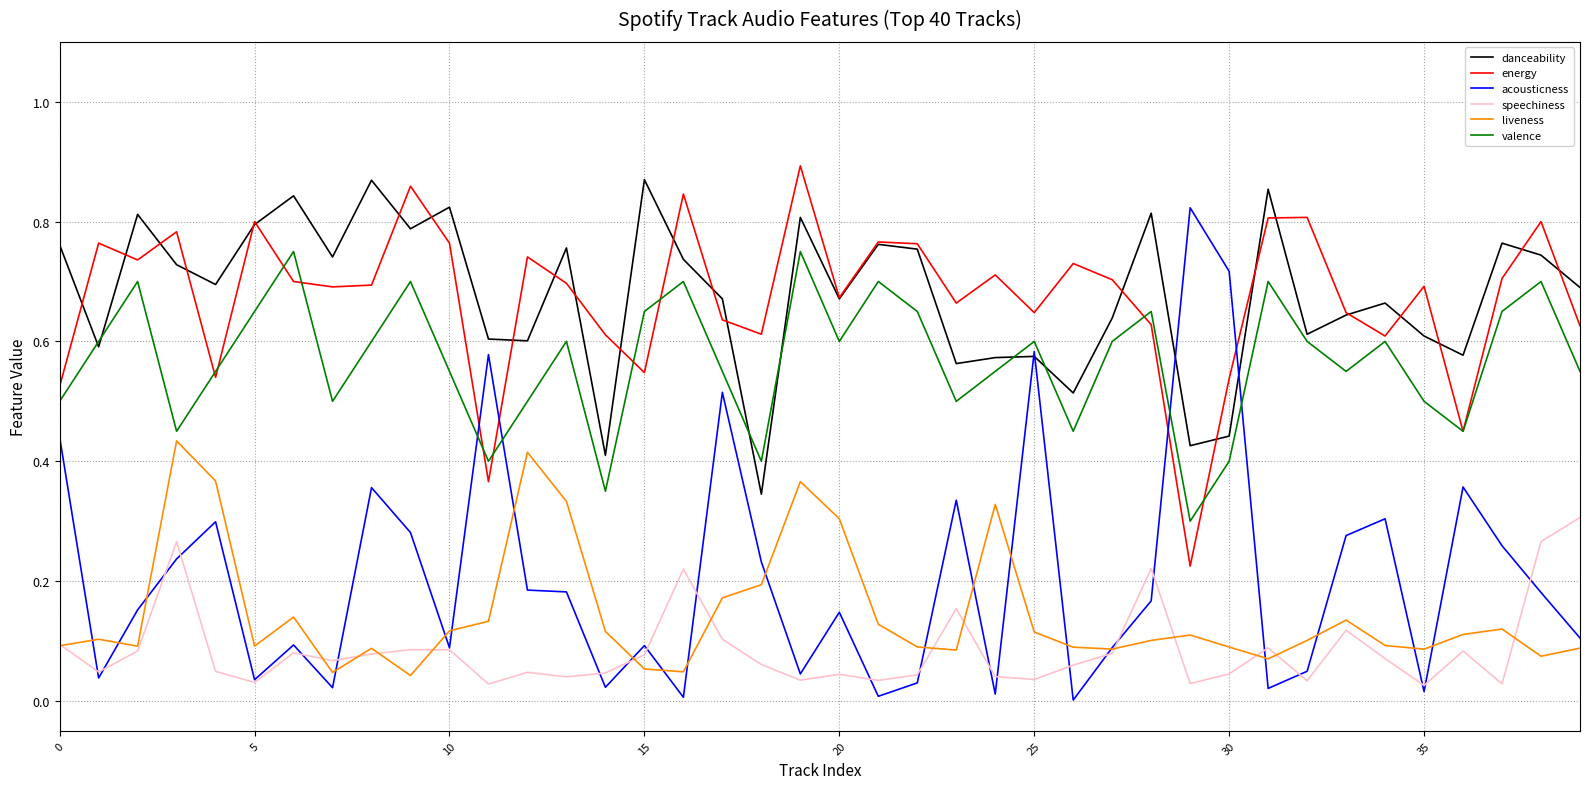

True or false: liveness and danceability cross at least once.

False